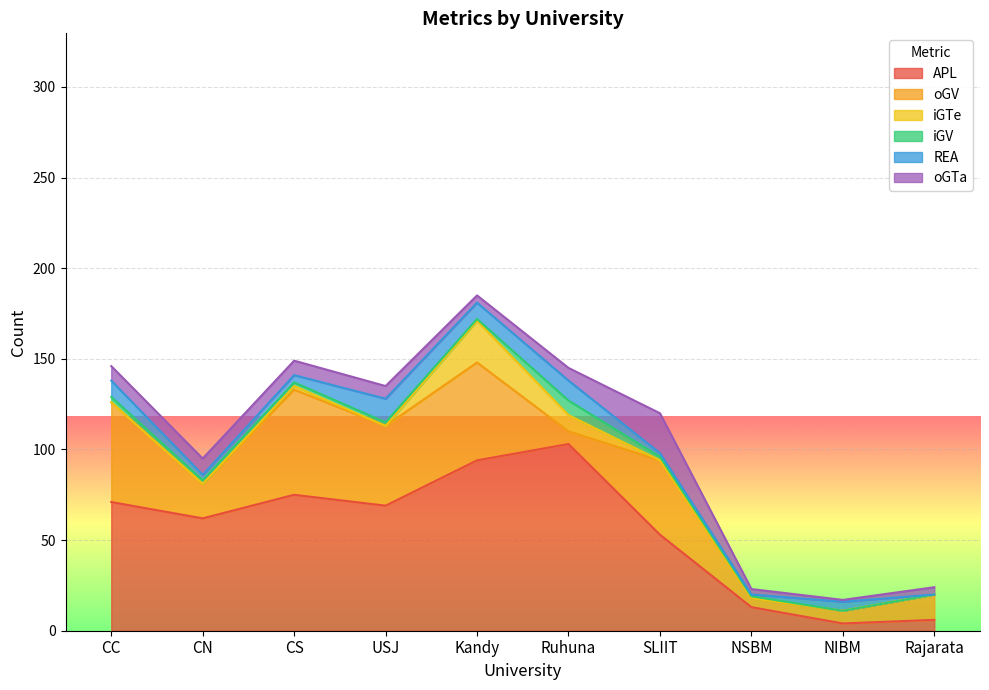

Which category has the highest value in the APL series?

Ruhuna